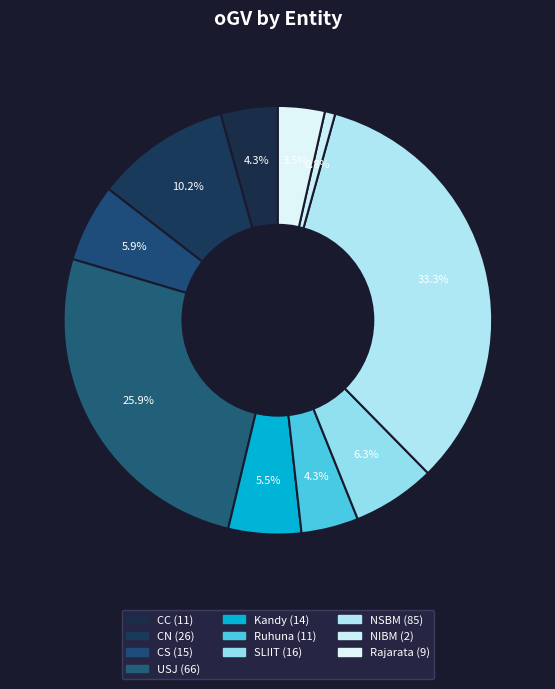

Is it true that CS is 17% of the pie?

False